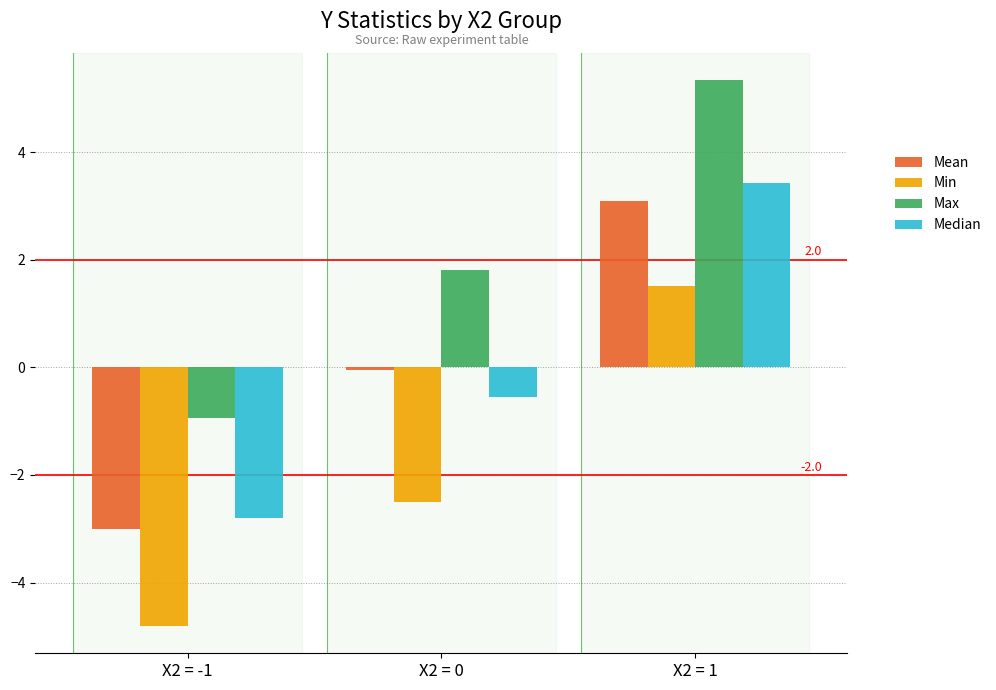

How many bars are there in each group?

4